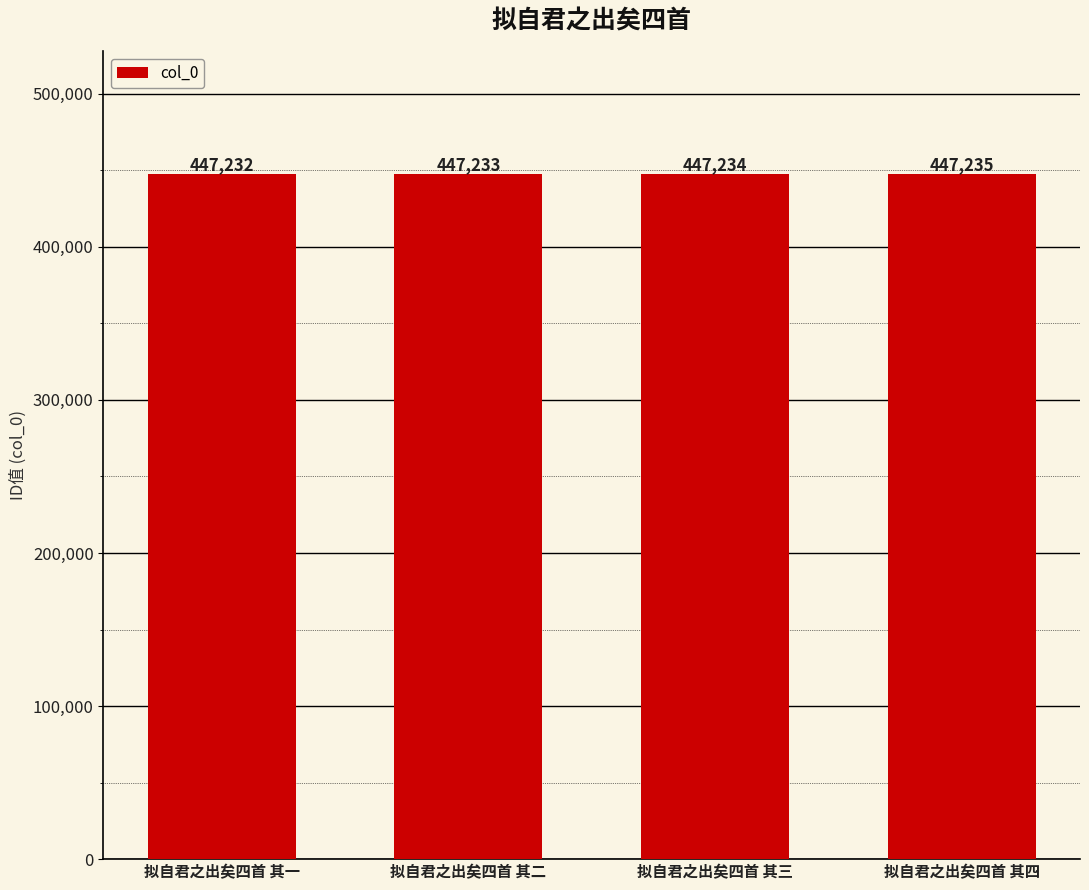

Which label corresponds to the largest value in the chart?

拟自君之出矣四首 其四